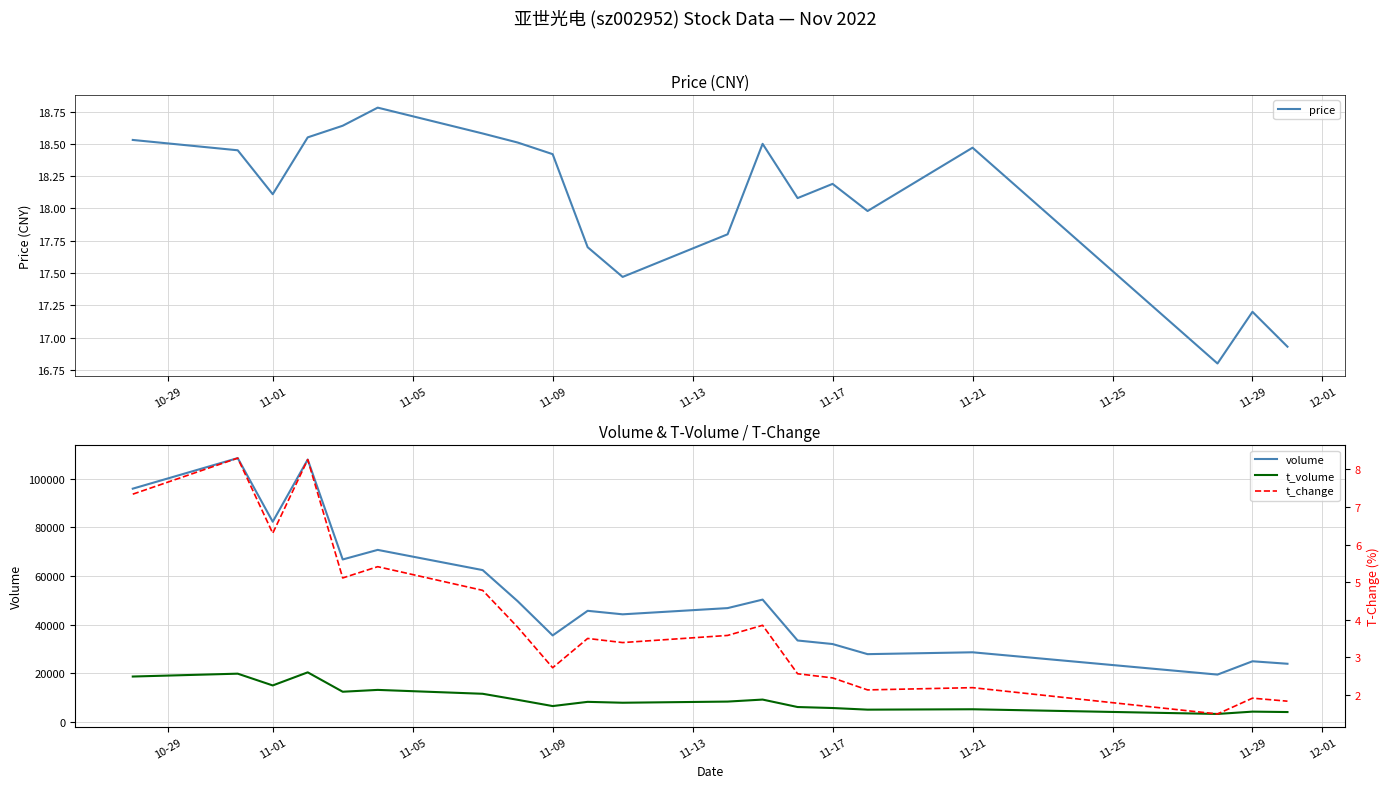

How many data points in t_change are less than 3?

8